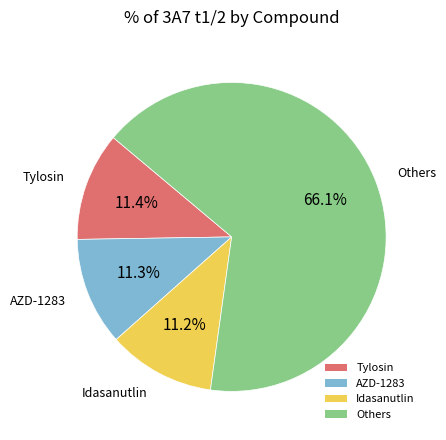

Approximately how many times larger is the value at Others compared to Idasanutlin?

5.9